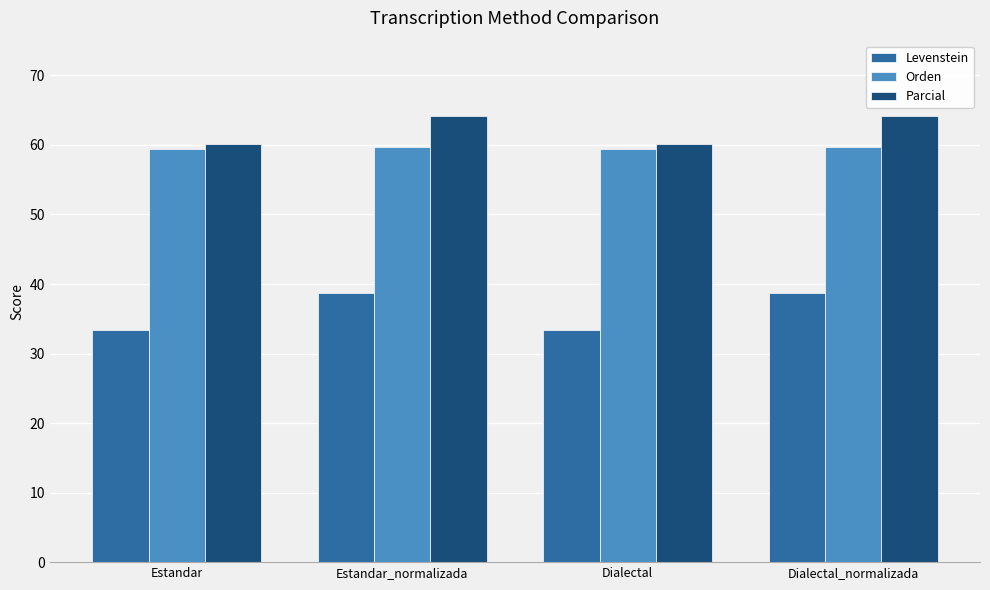

How many groups of bars are there?

4